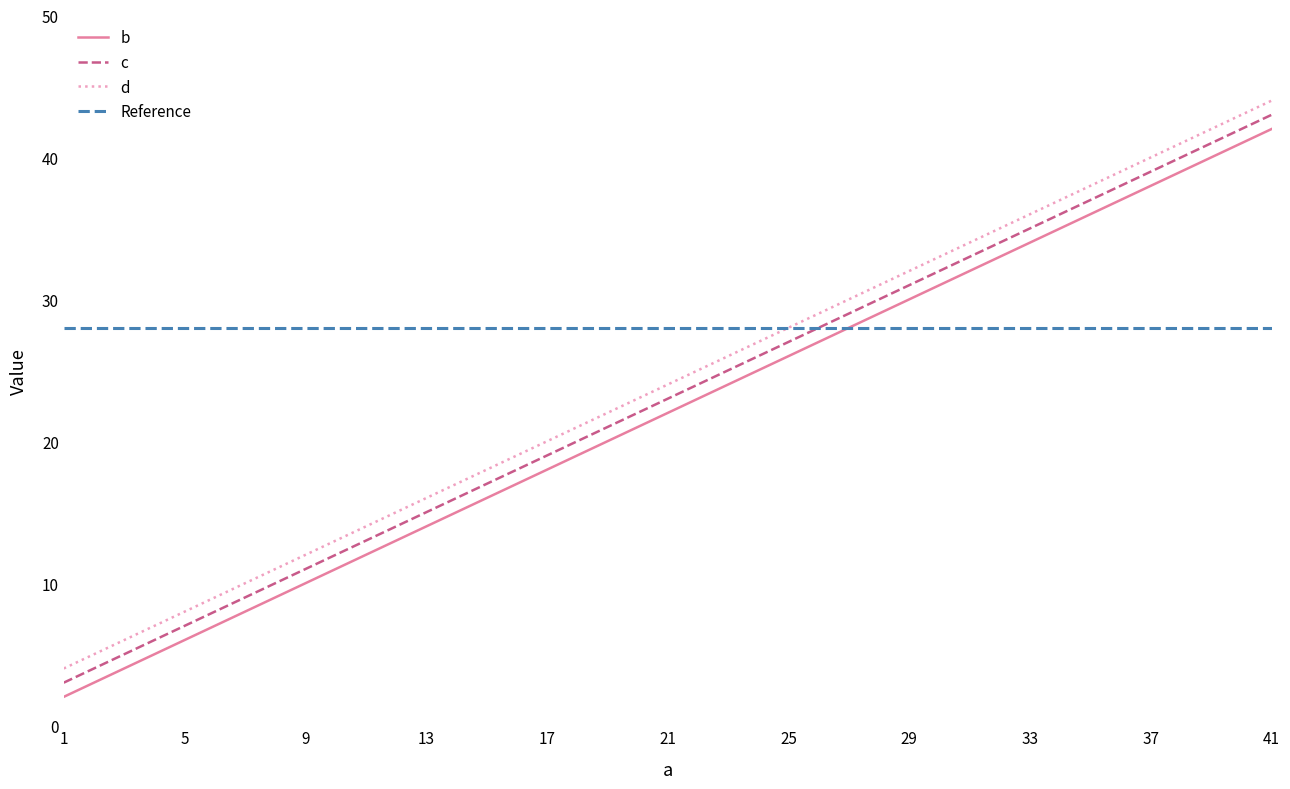

The b series shows 24 at 41. True or false?

False